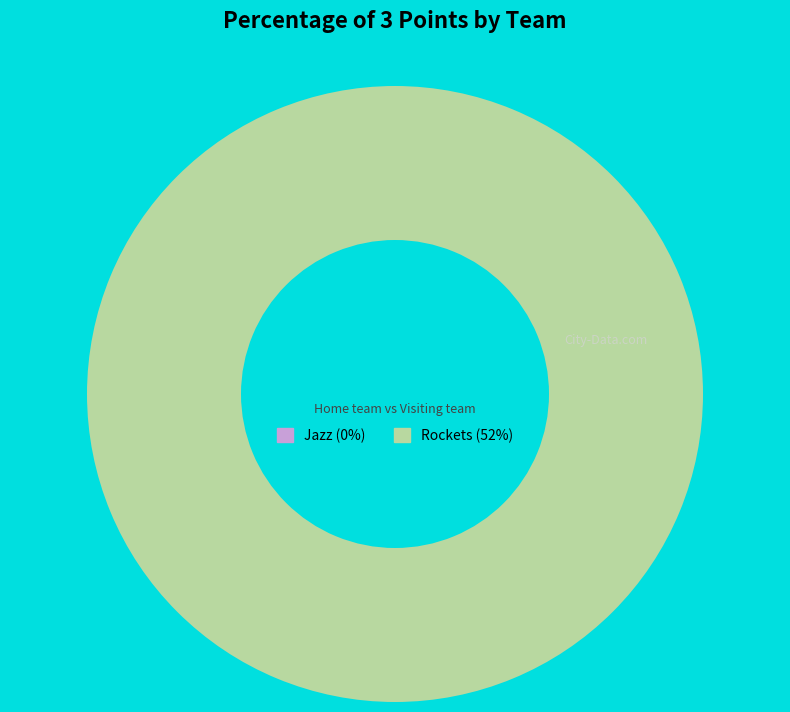

Is there a majority slice in this chart?

Yes